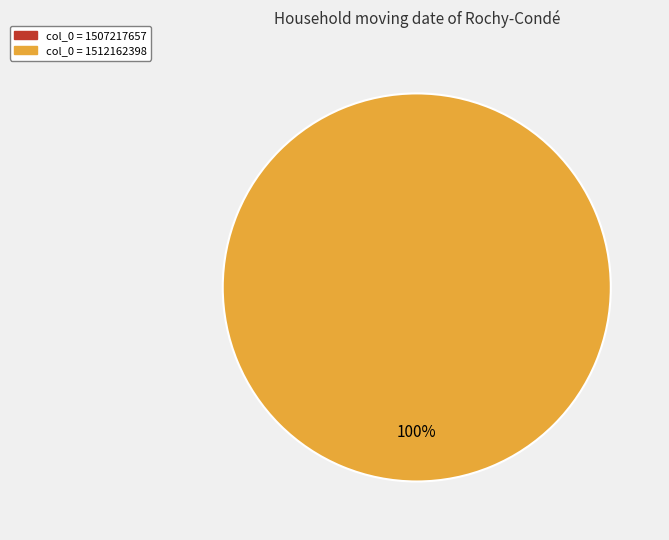

Does any single category account for the majority?

Yes